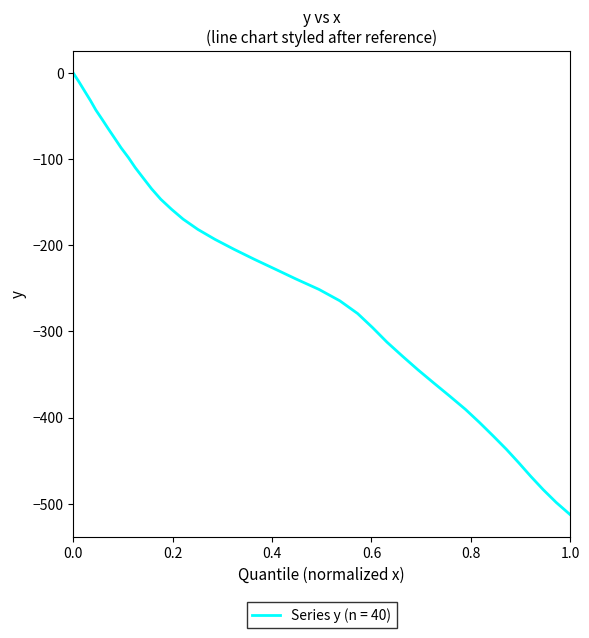

Is this an area chart (filled region under the line)?

No